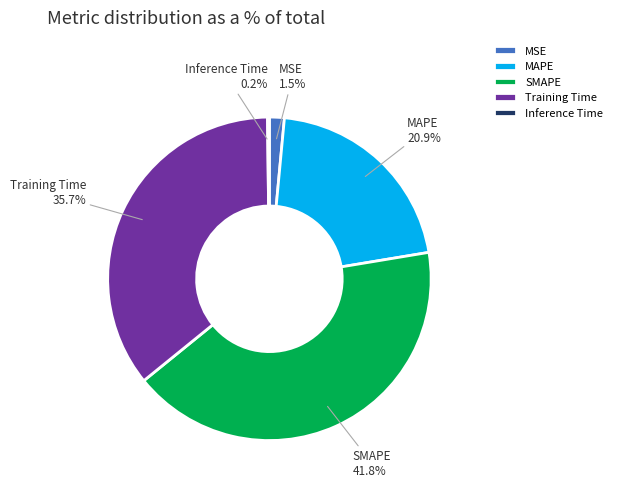

Which category has the biggest portion of the pie?

SMAPE